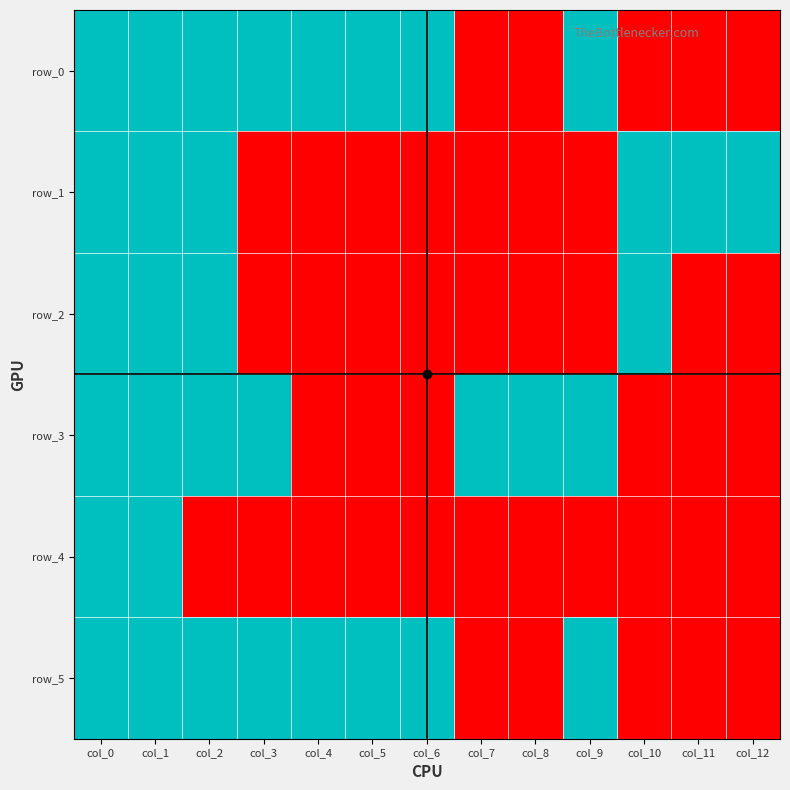

How many data points in row_3 are less than 1?

6